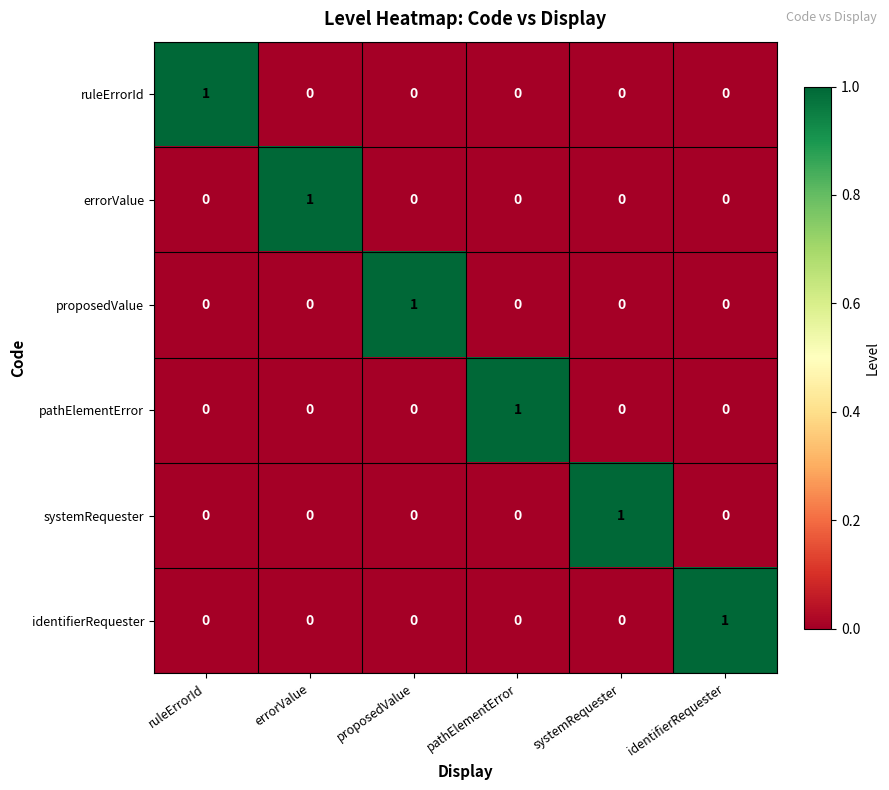

The value of proposedValue at identifierRequester is -1. True or false?

False